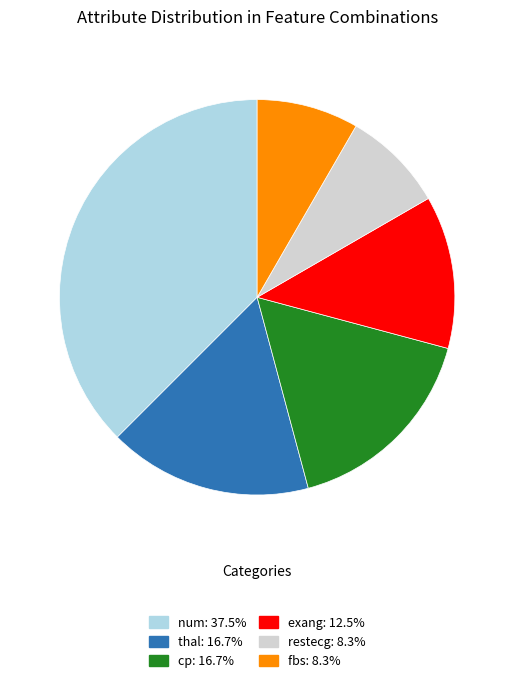

Is there any slice that represents more than half of the pie?

No